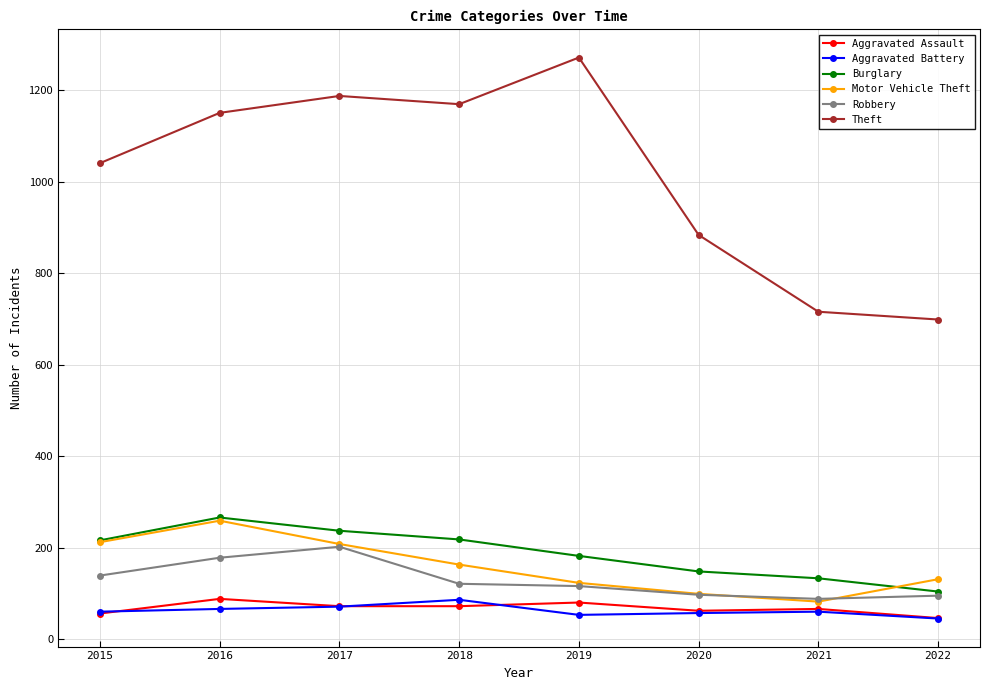

How many interior local valleys does the Theft series have?

1